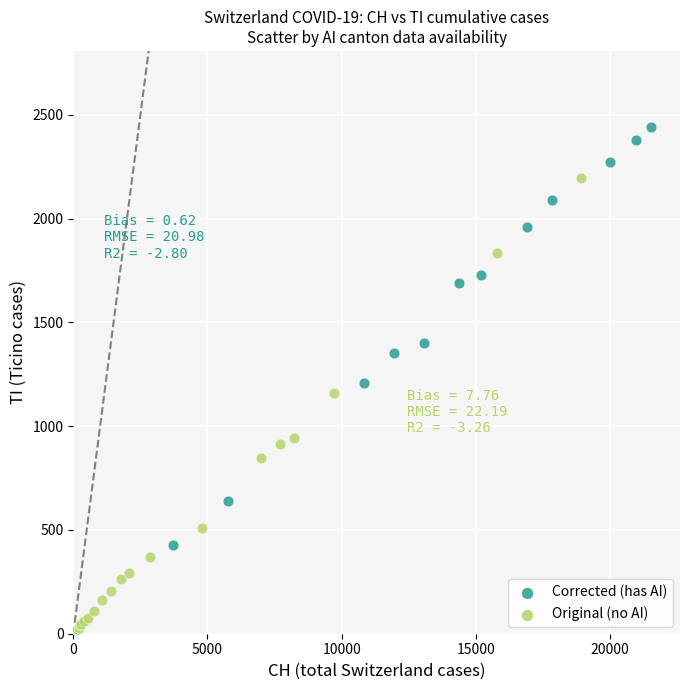

Which series has the widest spread of Y values?

Original (no AI)